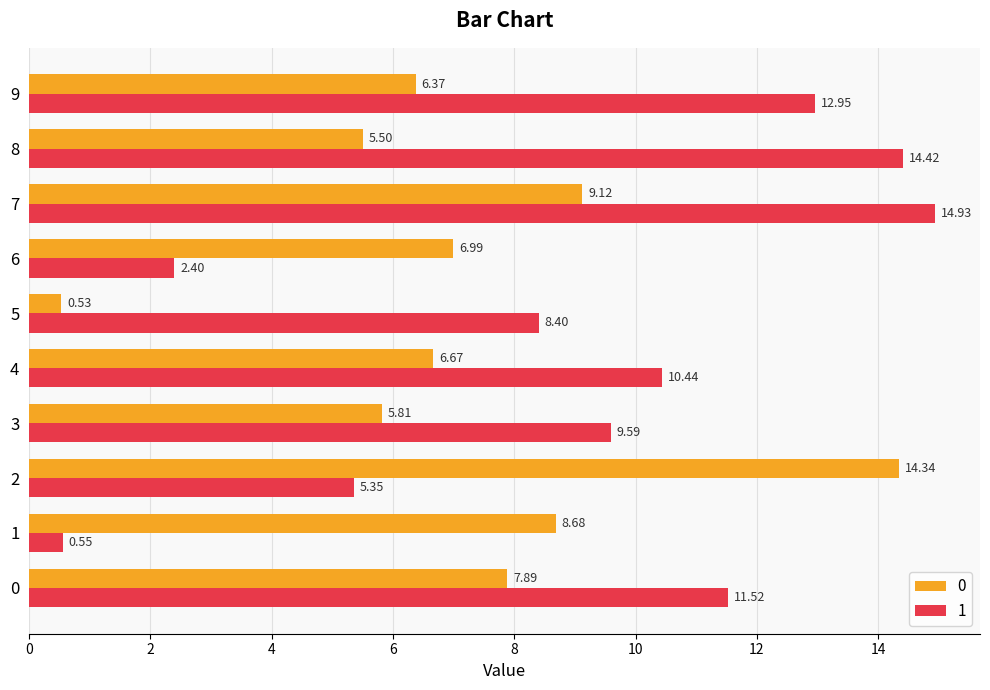

What is the spread (max minus min) of values at 8?

8.9